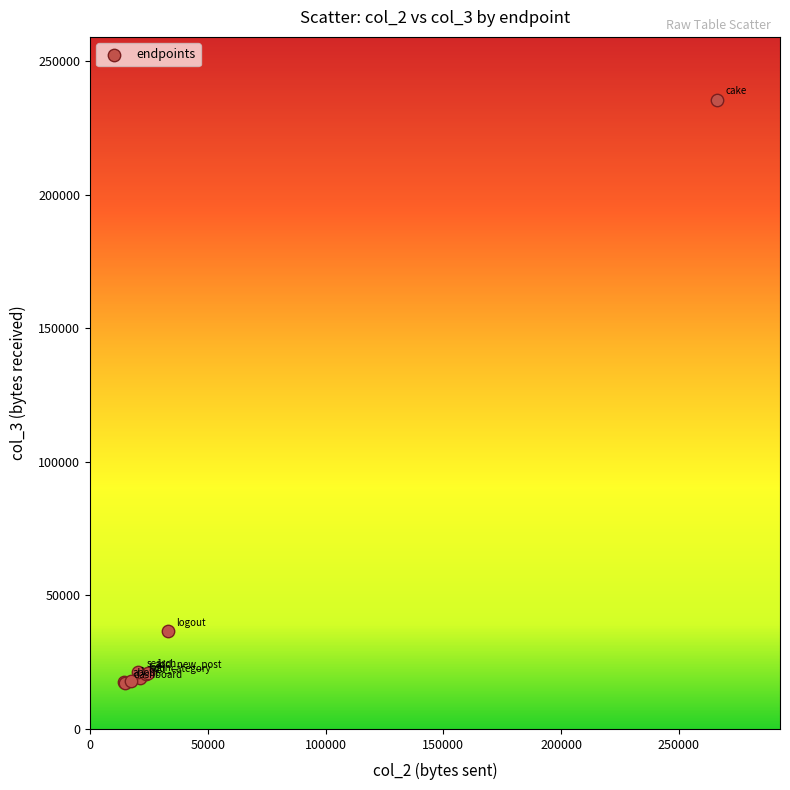

What Y value in the scatter plot is closest to 126299?

36615